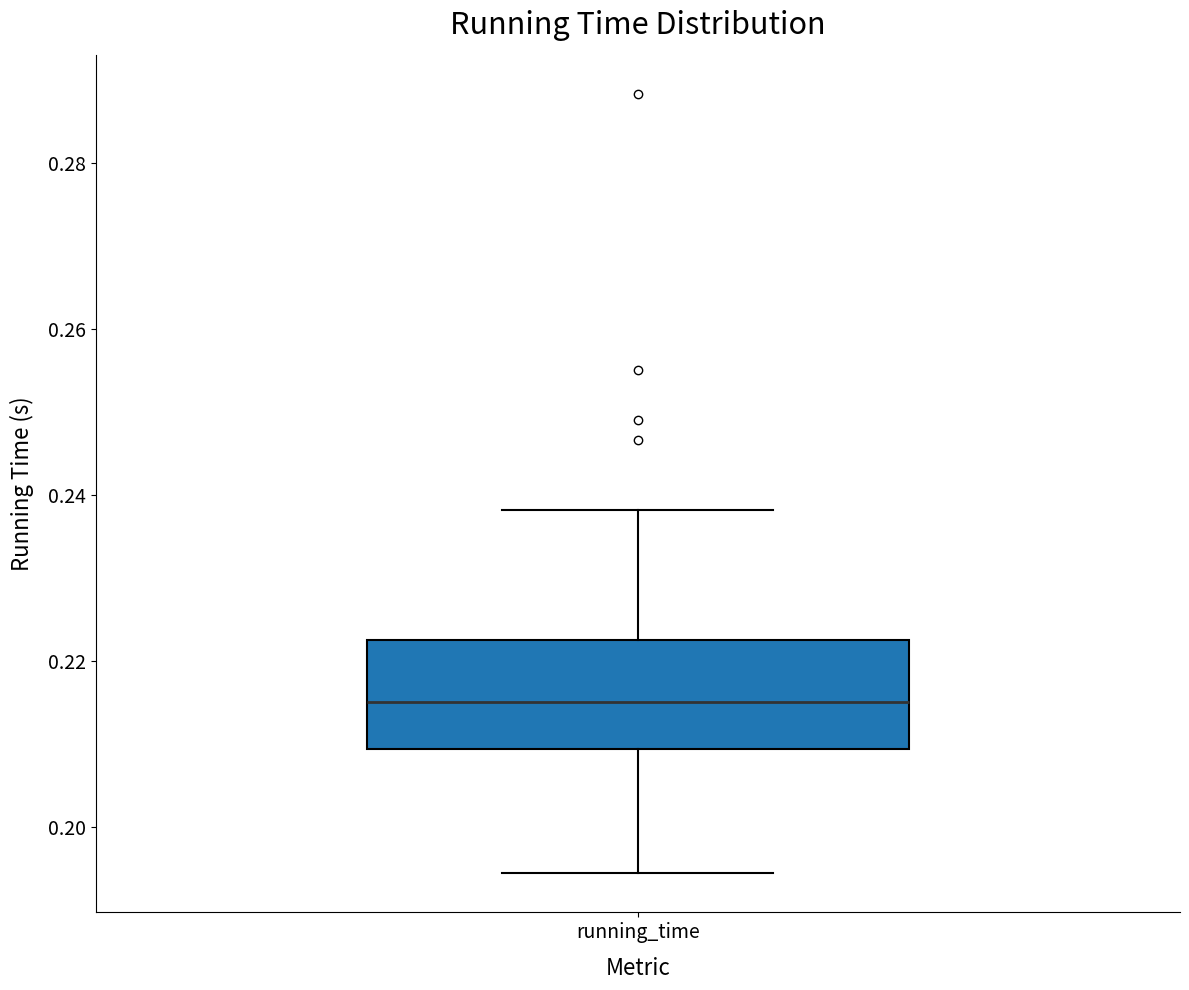

Where does the lower whisker of the box for running_time end on the y-axis? The values are not printed on the chart, so give them approximately, as read against the axis.

0.194